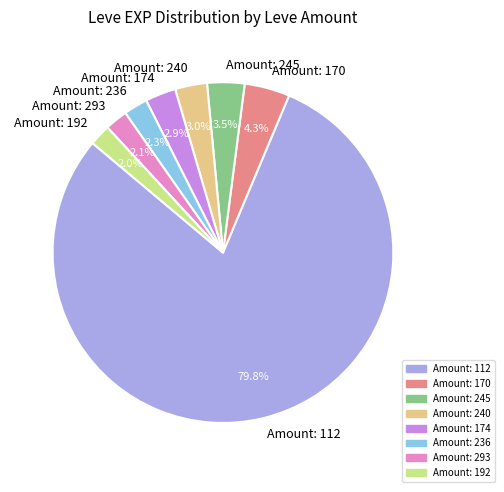

How many segments does this pie chart have?

8